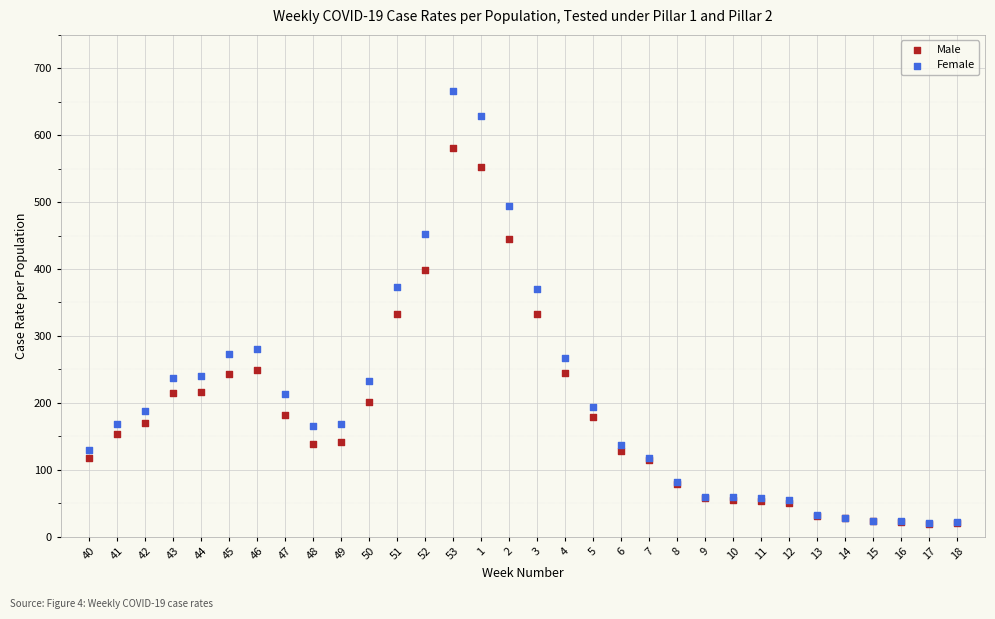

What are all the series names shown in the legend?

Male, Female